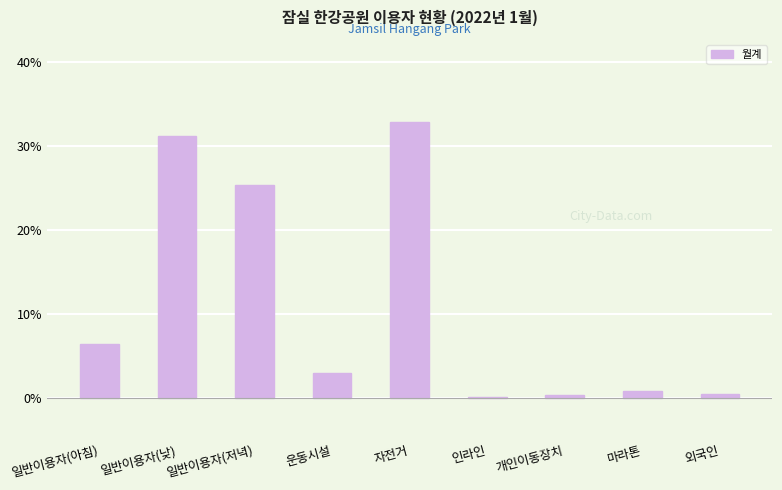

Where does the data first go above 2?

일반이용자(아침)